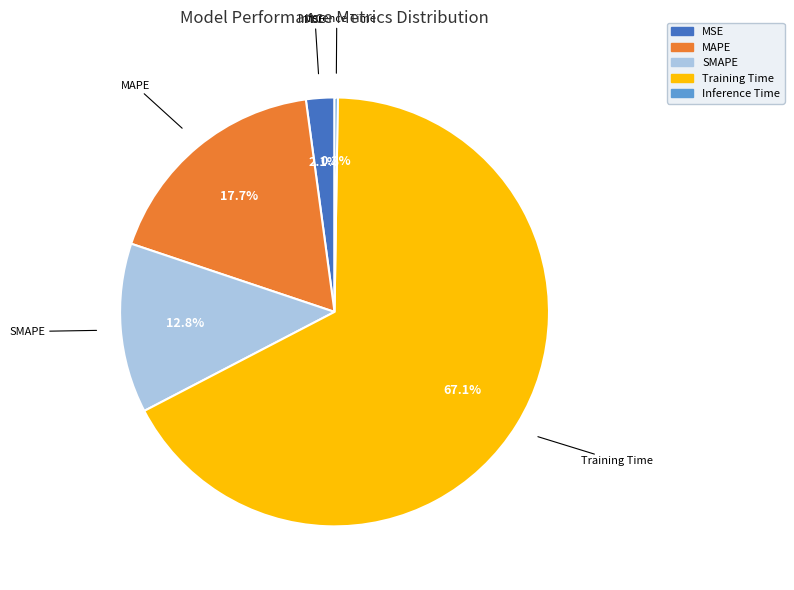

Which category has the biggest portion of the pie?

Training Time